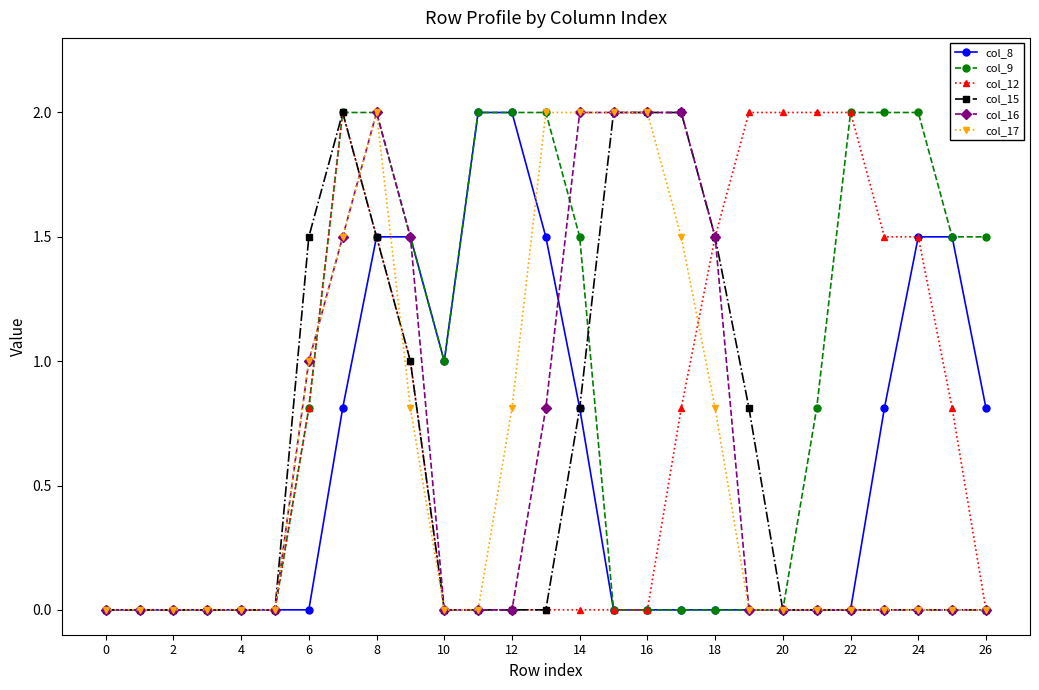

What is the value of the col_12 point at the 26th from the left?

0.8